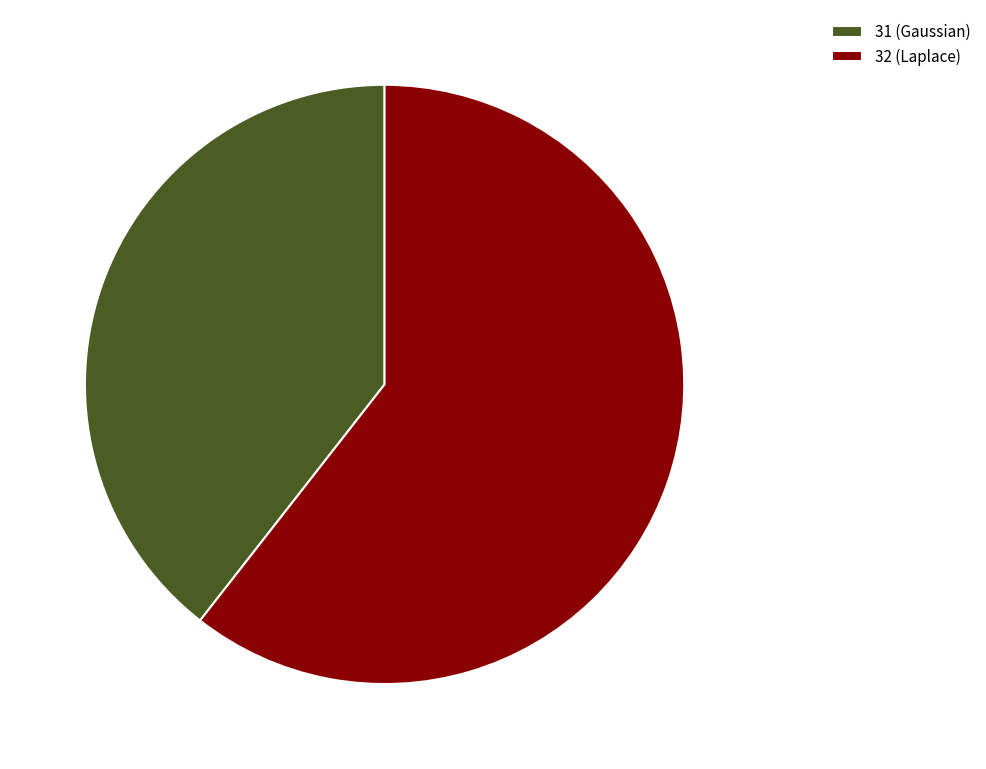

Is there any slice that represents more than half of the pie?

Yes